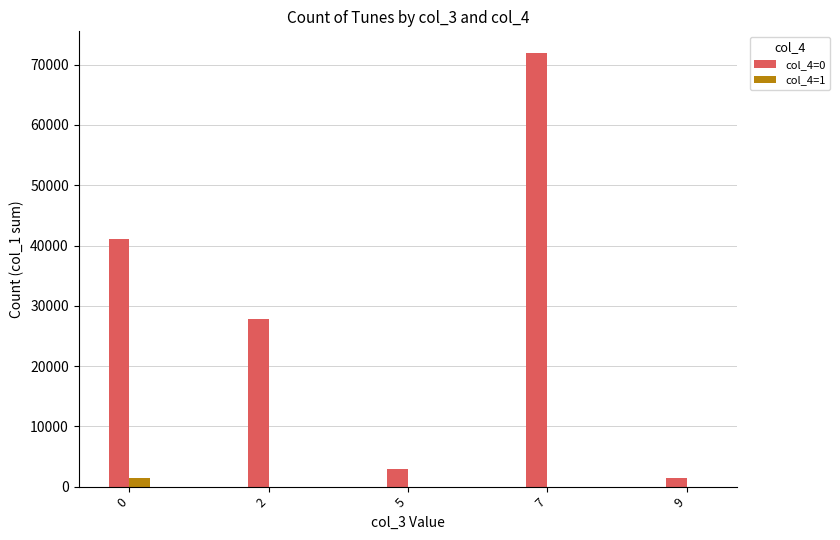

Reading left to right, extract all data points from this chart.

col_4=0: 0=41131	2=27771	5=2881	7=71939	9=1413
col_4=1: 0=1385	2=0	5=0	7=0	9=0